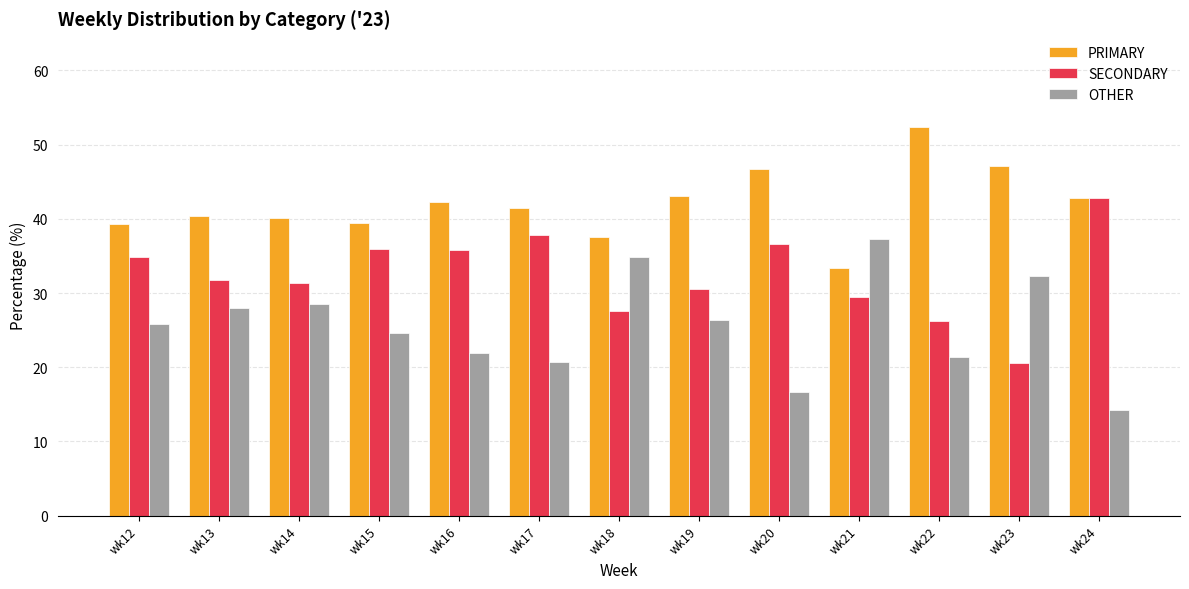

What is the difference between the highest and lowest values at wk14?

11.6